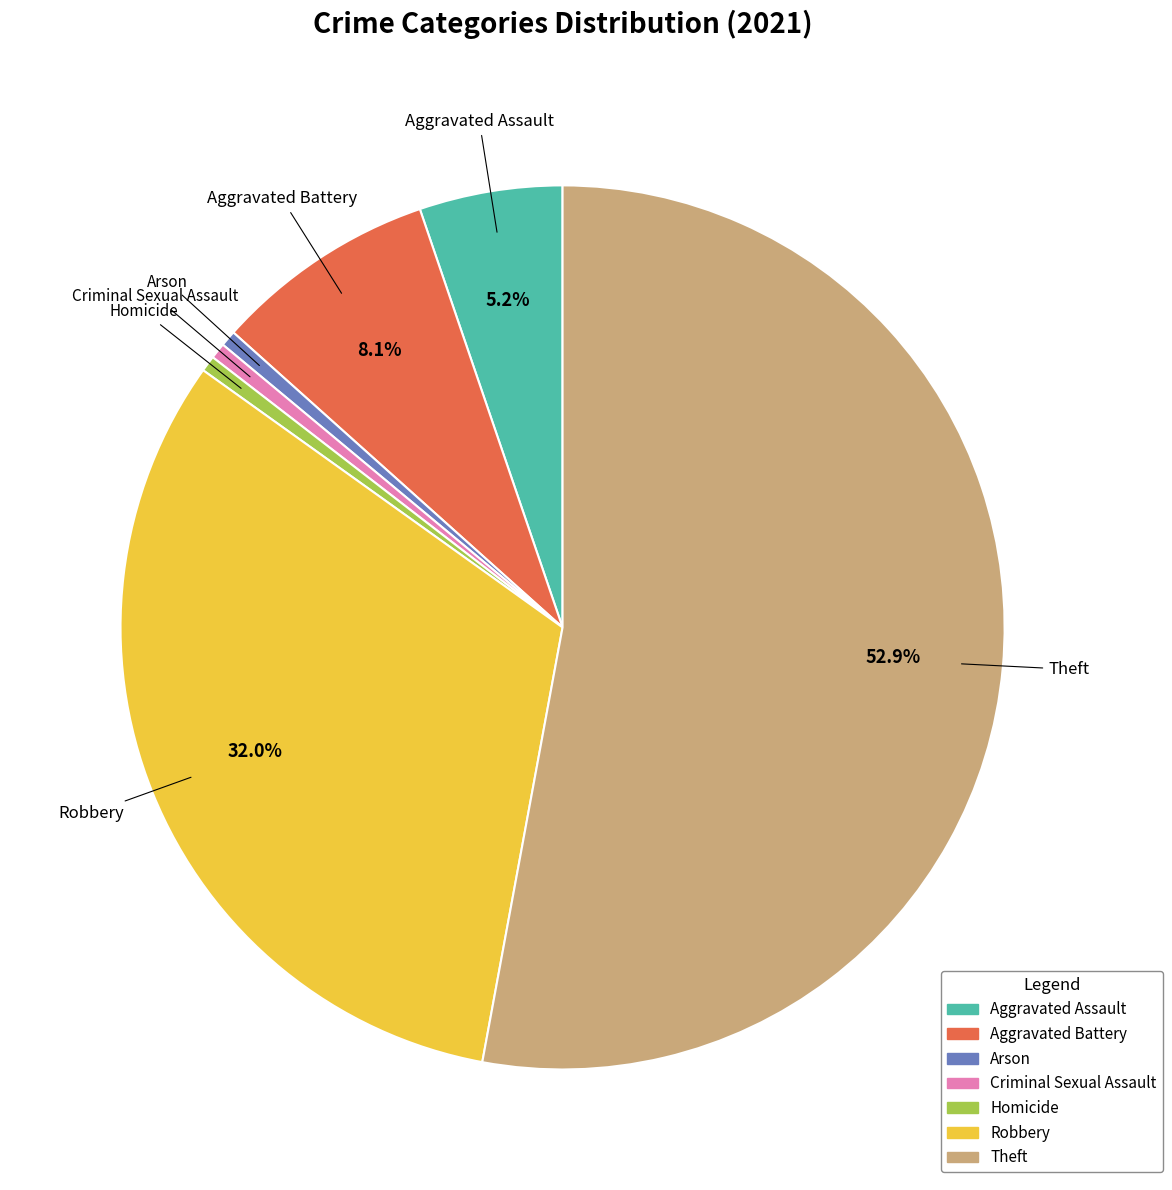

To the nearest percent, what is the difference between the largest and smallest slice percentages?

52%